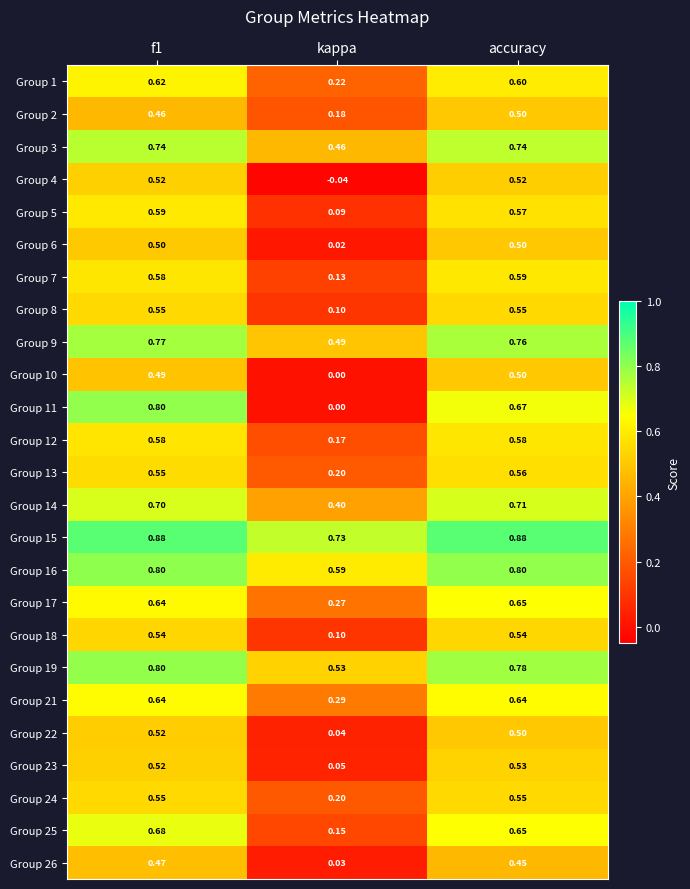

Is the value of Group 5 at f1 greater than the value of Group 6 at f1?

Yes